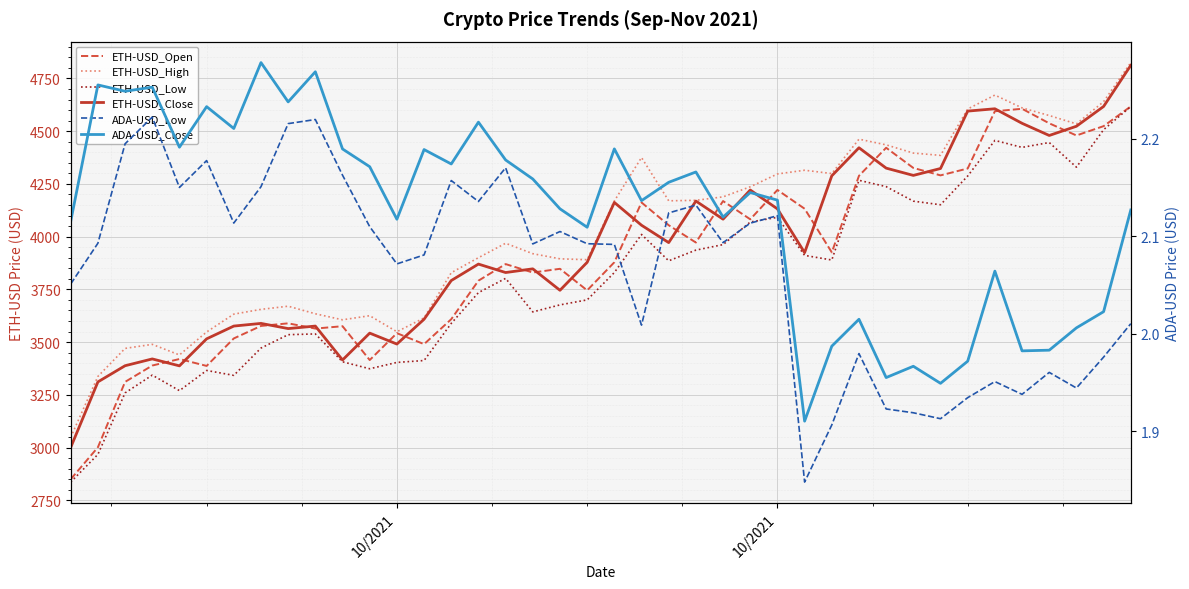

Reading right to left, what are all the values shown in this chart?

ETH-USD_Open: 4617.3	4523.7	4479.5	4537.1	4606.1	4594.3	4322.9	4290.3	4325.6	4421.2	4288.2	3925.3	4132.2	4221.2	4082.1	4168.5	3971.9	4054.0	4161.8	3878.3	3745.1	3847.4	3829.7	3869.7	3791.1	3608.4	3490.2	3542.2	3414.8	3575.2	3564.0	3588.8	3576.4	3517.3	3386.9	3419.6	3388.7	3311.2	3001.1	2849.7
ETH-USD_High: 4825.0	4639.8	4534.4	4574.0	4610.2	4671.0	4605.0	4385.2	4396.0	4435.0	4462.0	4299.0	4314.6	4297.0	4236.3	4188.4	4172.0	4169.7	4374.9	4169.0	3890.4	3894.7	3919.0	3968.5	3900.0	3828.8	3614.5	3549.0	3625.0	3605.5	3634.1	3670.0	3655.0	3632.4	3547.9	3438.9	3489.2	3469.9	3337.2	3048.6
ETH-USD_Low: 4616.5	4507.0	4329.2	4446.0	4423.0	4456.0	4287.3	4151.0	4168.1	4237.0	4266.9	3889.1	3911.0	4091.3	4069.2	3962.1	3935.9	3885.2	4010.2	3829.6	3700.0	3676.3	3643.0	3802.0	3734.4	3588.6	3412.4	3403.5	3373.4	3406.4	3538.6	3535.0	3471.5	3342.2	3365.3	3269.7	3343.4	3258.9	2967.4	2836.2
ETH-USD_Close: 4811.9	4617.0	4523.2	4479.5	4537.1	4606.1	4595.0	4322.9	4290.2	4324.7	4421.2	4288.3	3923.9	4131.5	4220.9	4082.6	4168.6	3971.6	4053.9	4161.9	3878.2	3745.5	3847.2	3829.7	3869.7	3791.7	3608.2	3490.6	3542.4	3415.0	3575.8	3564.0	3588.5	3575.8	3515.3	3387.2	3420.1	3387.8	3311.2	3000.5
ADA-USD_Low: 2.0	2.0	1.9	2.0	1.9	2.0	1.9	1.9	1.9	1.9	2.0	1.9	1.8	2.1	2.1	2.1	2.1	2.1	2.0	2.1	2.1	2.1	2.1	2.2	2.1	2.2	2.1	2.1	2.1	2.2	2.2	2.2	2.2	2.1	2.2	2.2	2.2	2.2	2.1	2.1
ADA-USD_Close: 2.1	2.0	2.0	2.0	2.0	2.1	2.0	1.9	2.0	2.0	2.0	2.0	1.9	2.1	2.1	2.1	2.2	2.2	2.1	2.2	2.1	2.1	2.2	2.2	2.2	2.2	2.2	2.1	2.2	2.2	2.3	2.2	2.3	2.2	2.2	2.2	2.3	2.2	2.3	2.1